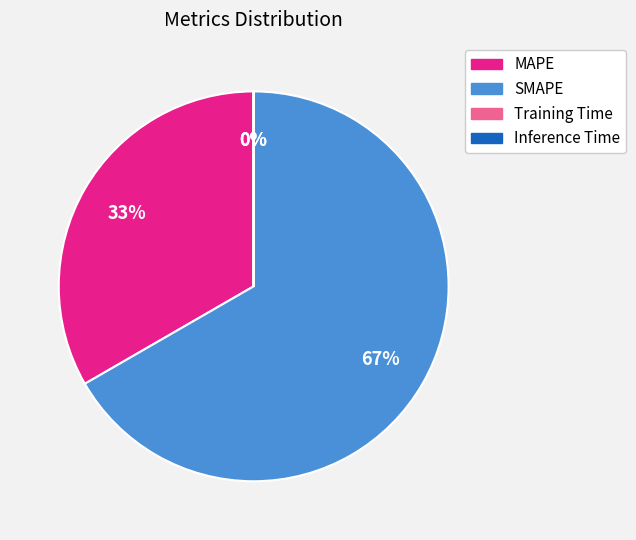

Which category accounts for the majority?

SMAPE